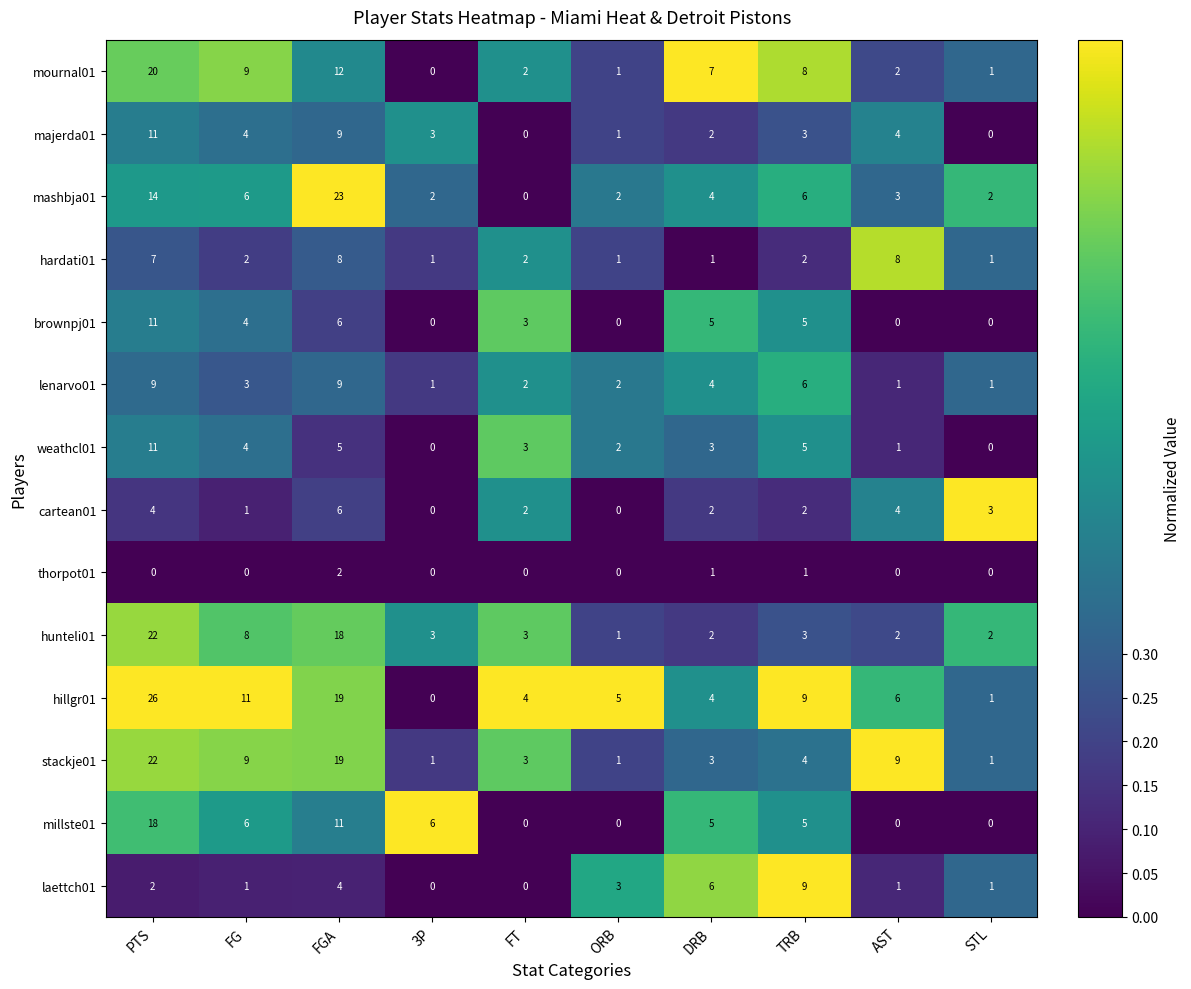

Which series has the largest total across all categories?

hillgr01